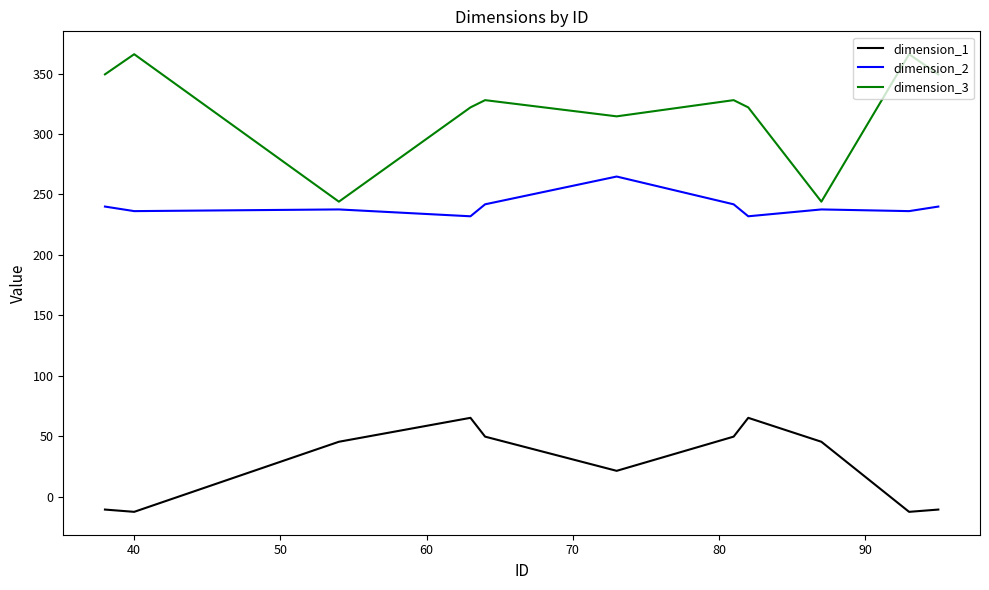

Which series has the largest total across all categories?

dimension_3